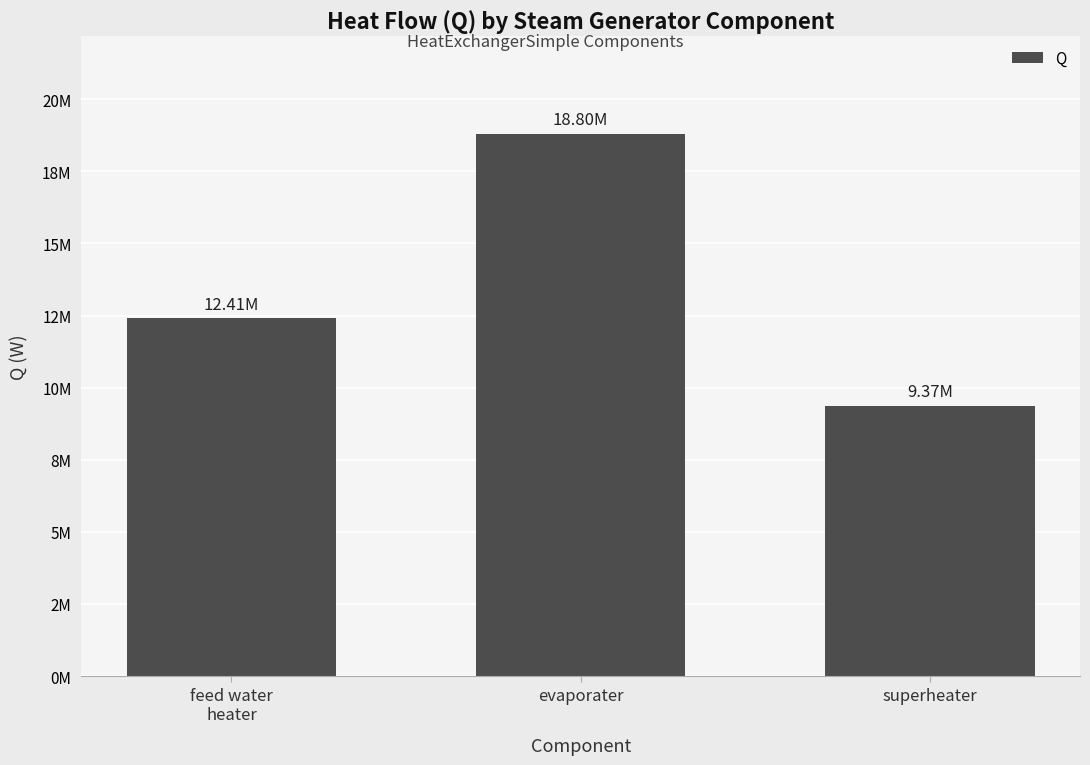

List the labels in order of value, largest first.

evaporater, feed water
heater, superheater